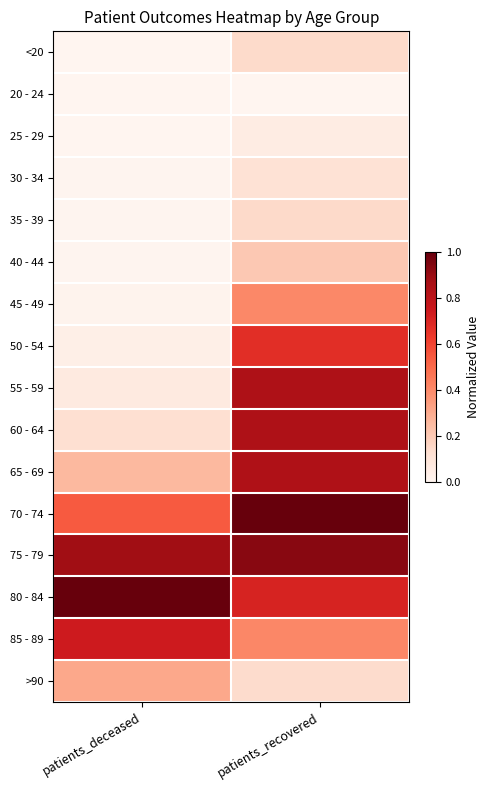

Rank the series at patients_recovered from highest to lowest value.

70 - 74, 75 - 79, 60 - 64, 55 - 59, 65 - 69, 80 - 84, 50 - 54, 85 - 89, 45 - 49, 40 - 44, 35 - 39, <20, >90, 30 - 34, 25 - 29, 20 - 24